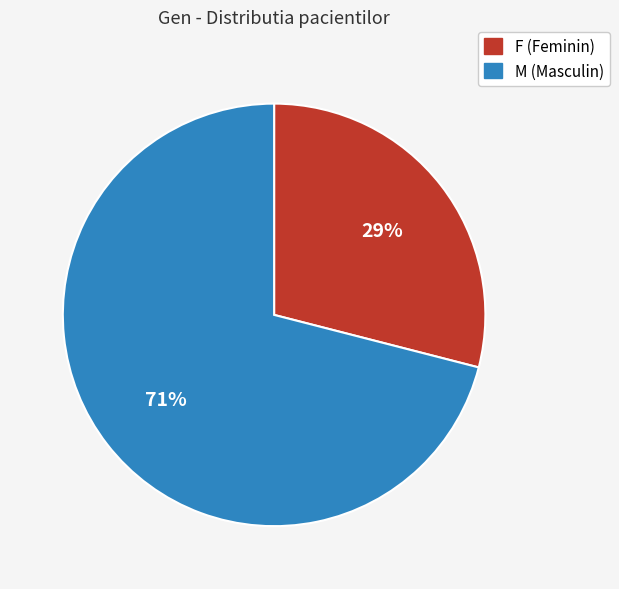

Which has a higher value, M or F?

M